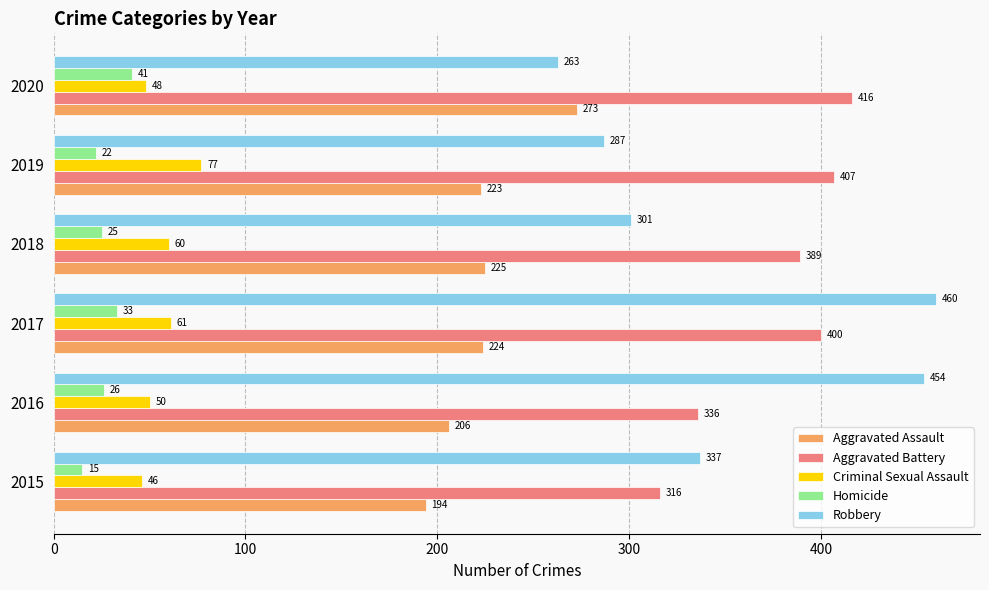

Which series changed the most between 2018 and 2020?

Aggravated Assault